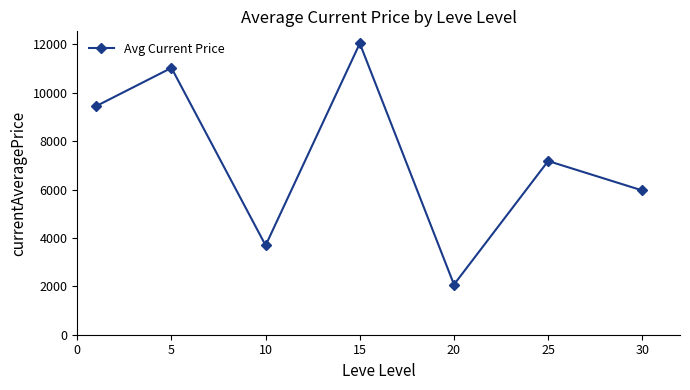

Does the chart have visible grid lines?

No